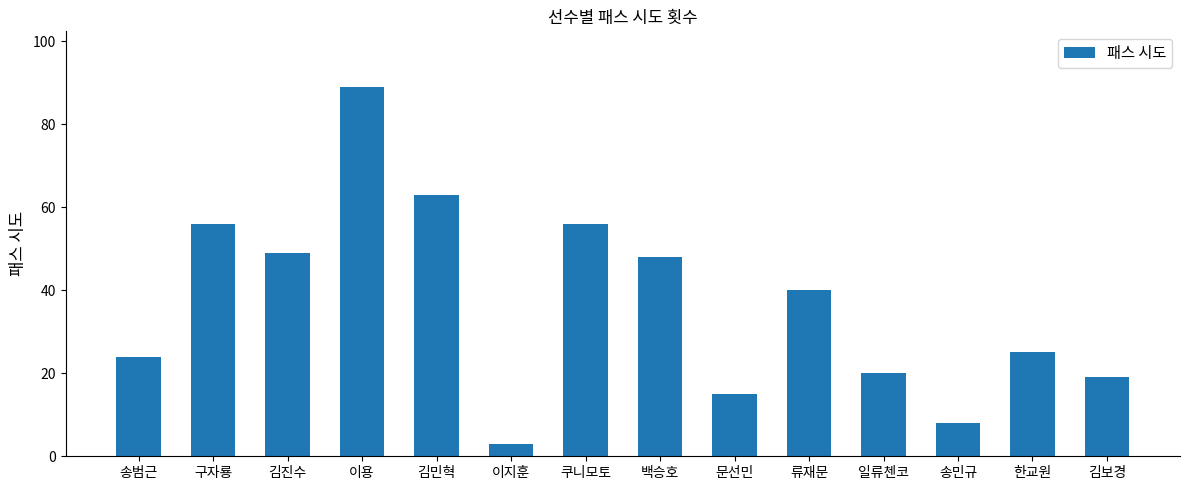

Which label corresponds to the largest value in the chart?

이용